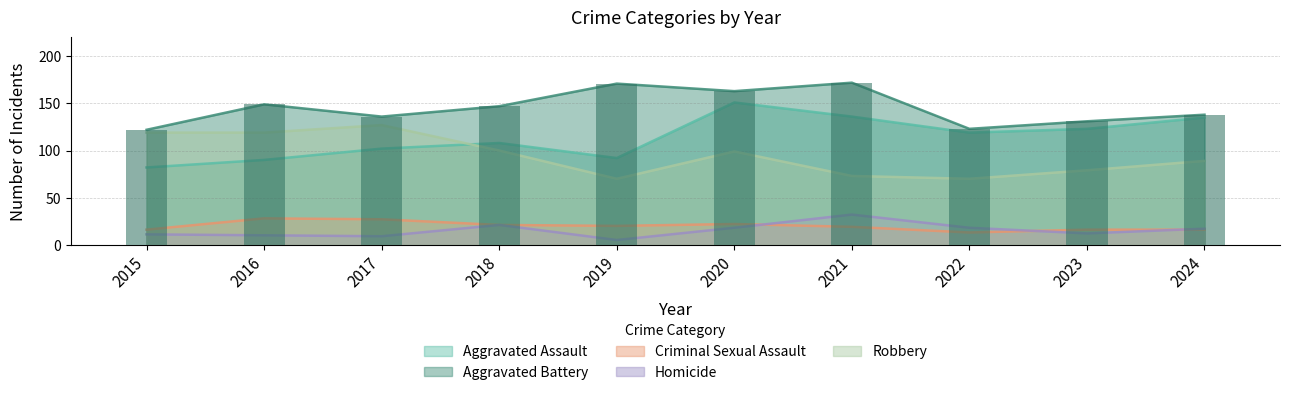

The value of Homicide at 2023 is 12. True or false?

True